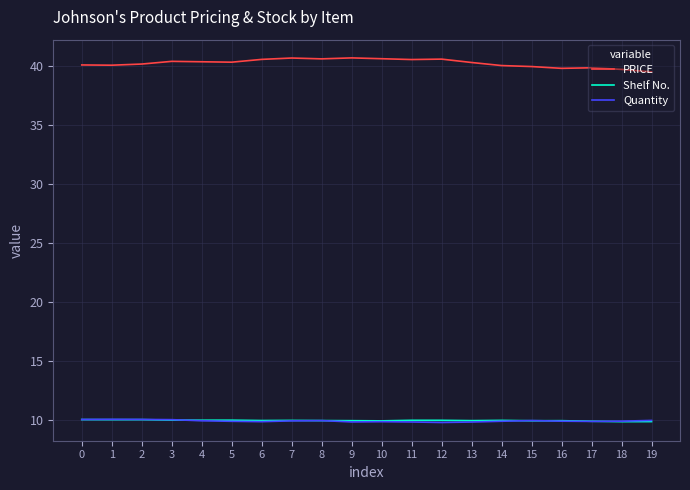

What are all the series names shown in the legend?

PRICE, Shelf No., Quantity